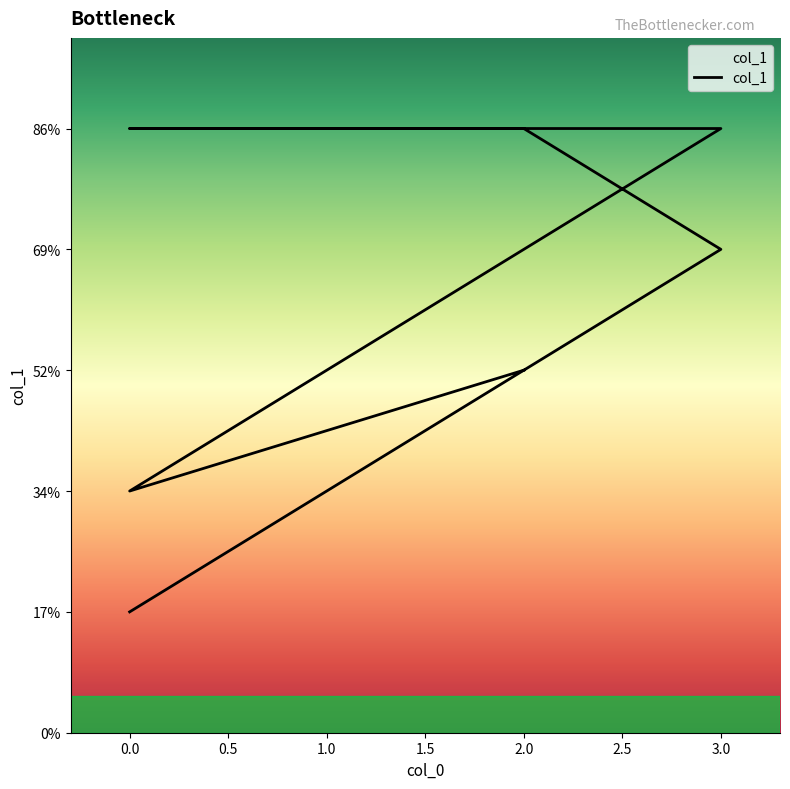

Is it true that the value at 2 is 2?

False